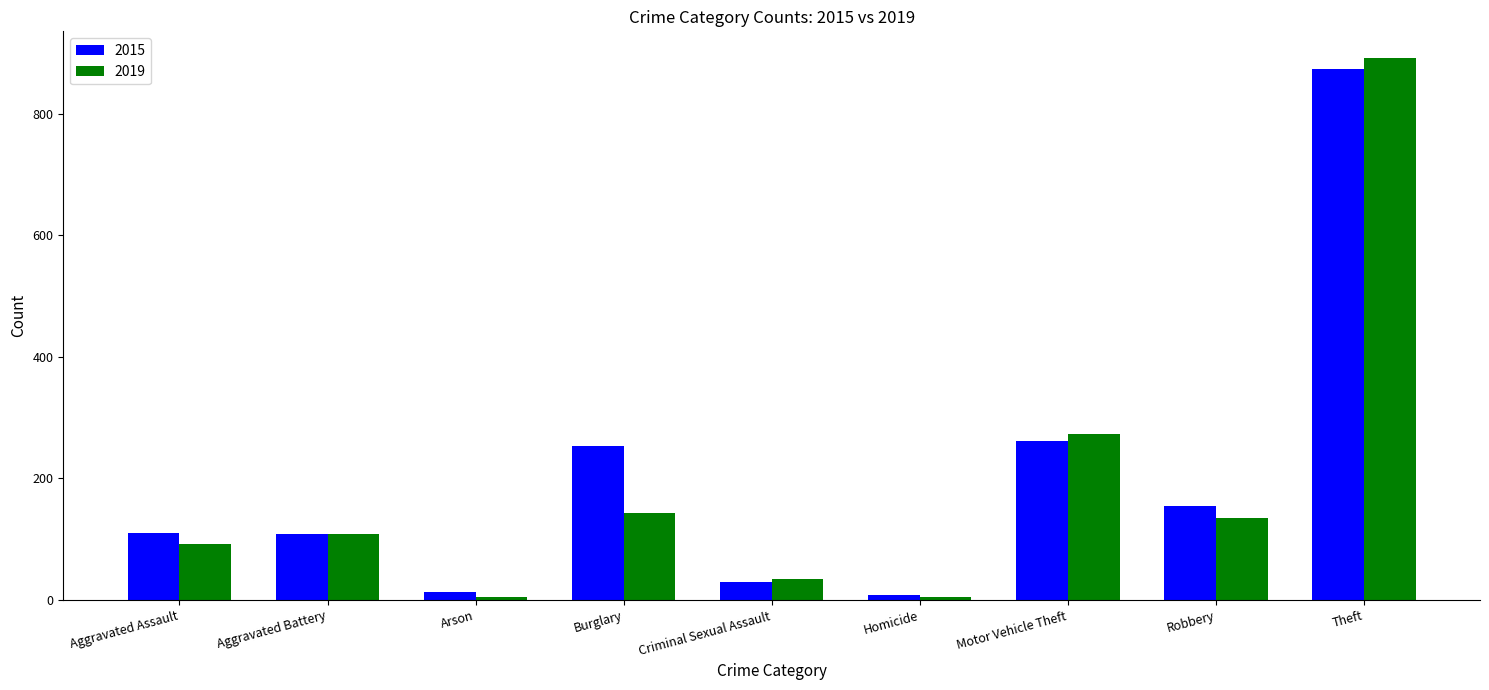

The 2019 series shows 215 at Burglary. True or false?

False